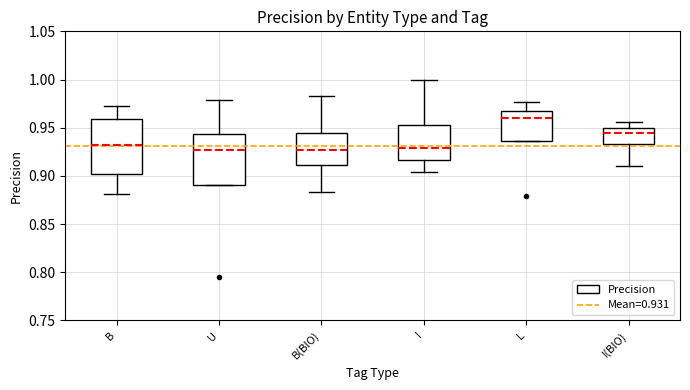

Reading left to right, read every box against the y-axis: the position of its median line, the range the box covers, and the ends of its whiskers. The values are not printed on the chart, so give them approximately, as read against the axis.

B: median 0.930, box 0.900 to 0.960, whiskers 0.880 to 0.970
U: median 0.925, box 0.890 to 0.945, whiskers 0.890 to 0.980
B(BIO): median 0.925, box 0.910 to 0.945, whiskers 0.885 to 0.985
I: median 0.930, box 0.915 to 0.950, whiskers 0.905 to 1.000
L: median 0.960, box 0.935 to 0.965, whiskers 0.935 to 0.975
I(BIO): median 0.945, box 0.935 to 0.950, whiskers 0.910 to 0.955